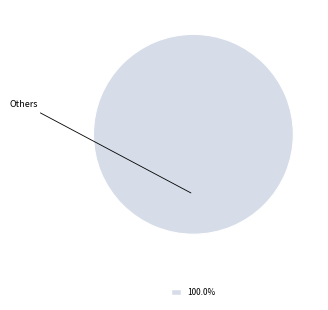

Rank the categories by value from lowest to highest.

Others